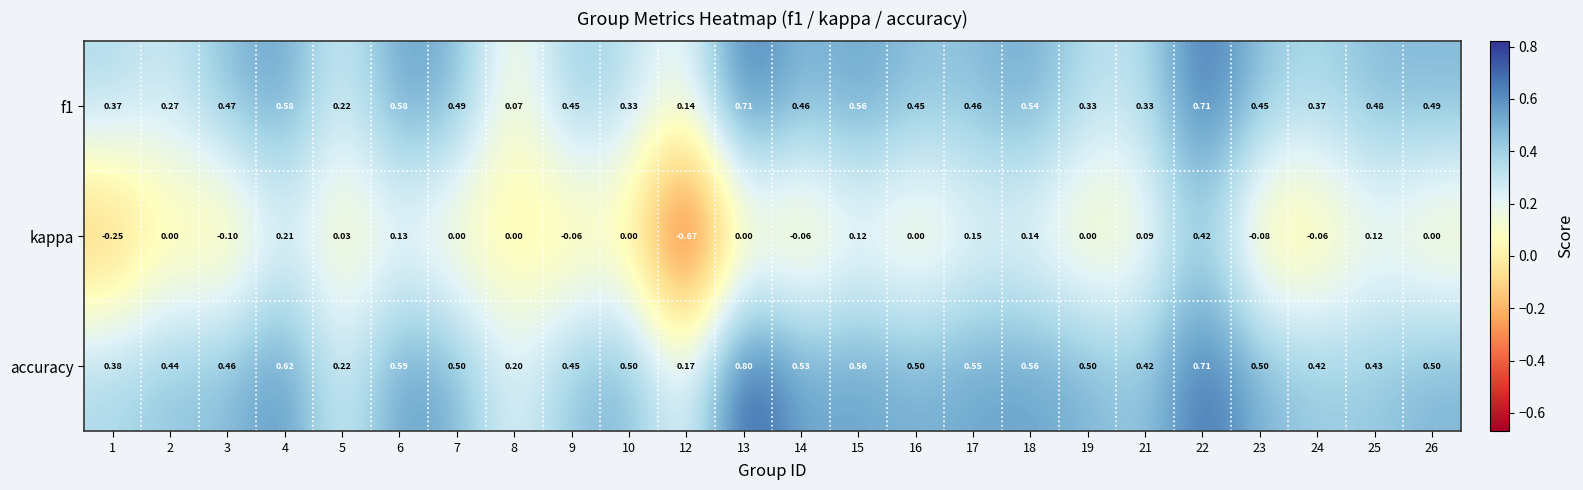

Which series has the widest spread of values?

kappa